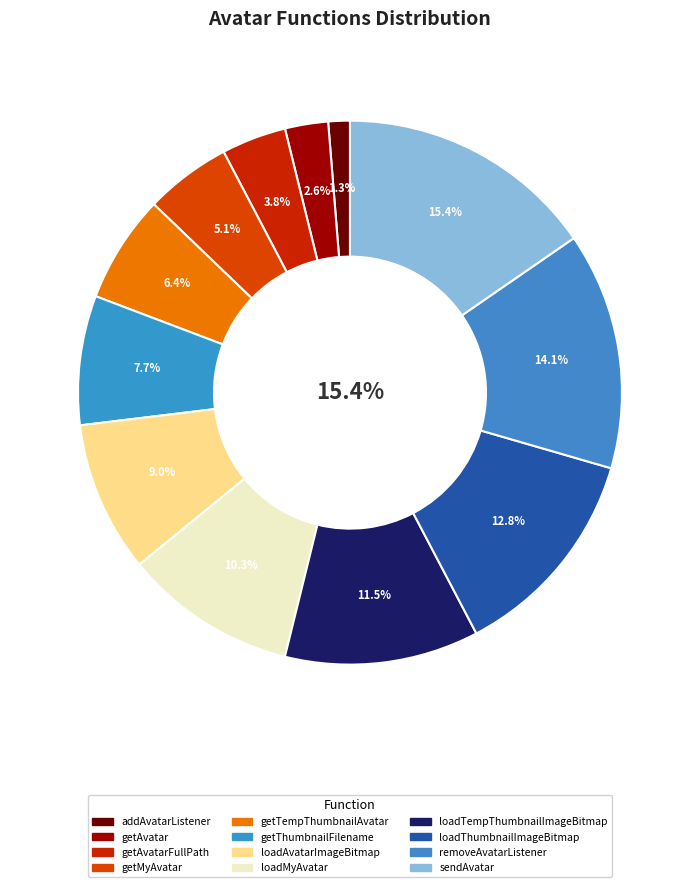

To the nearest percent, what percentage of the pie is addAvatarListener?

1%